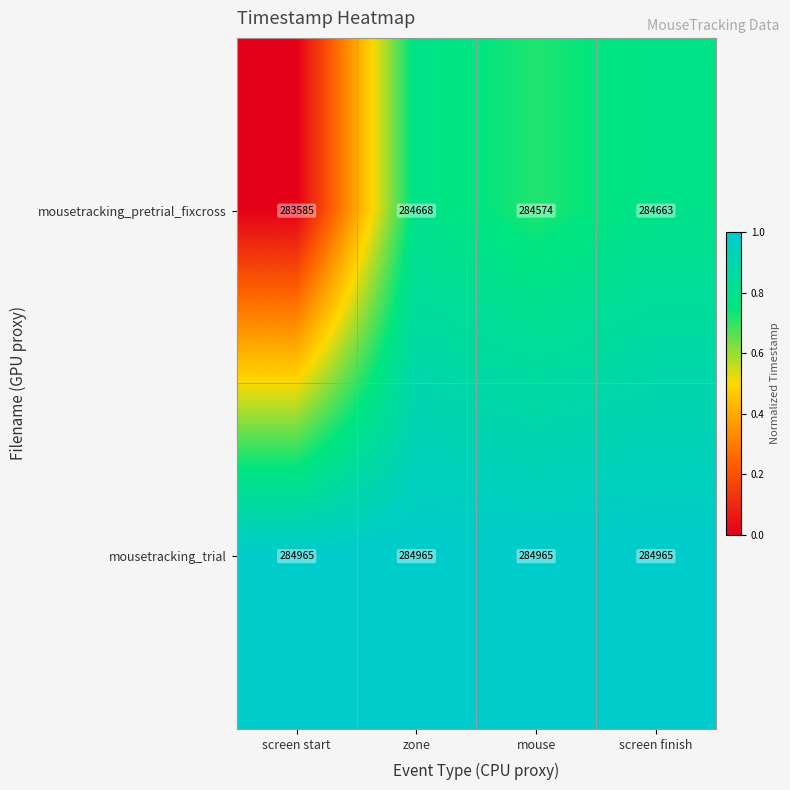

Which category has the lowest value across all series?

screen start